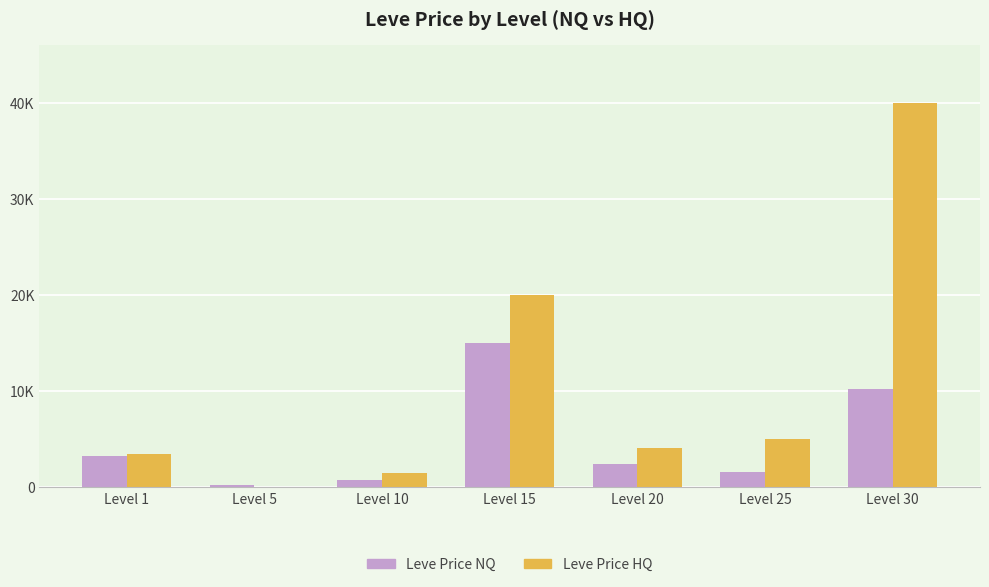

What is the difference between the highest and lowest values at Level 5?

291.8